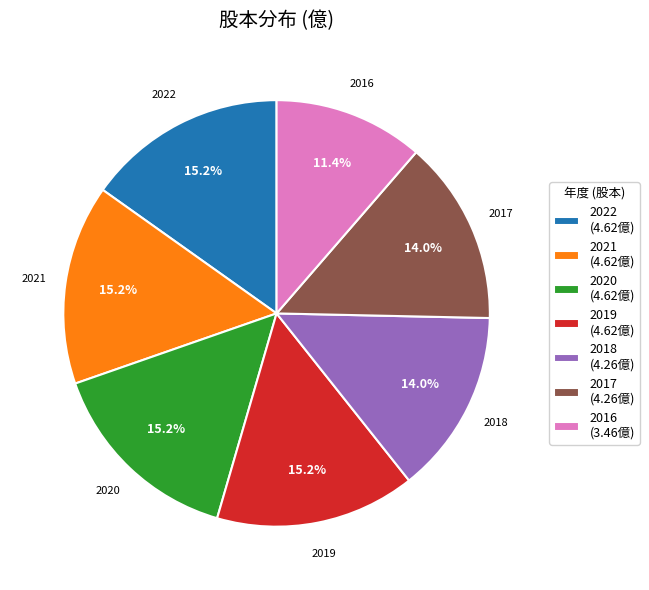

What percentage is NOT represented by 2021?

84.8%